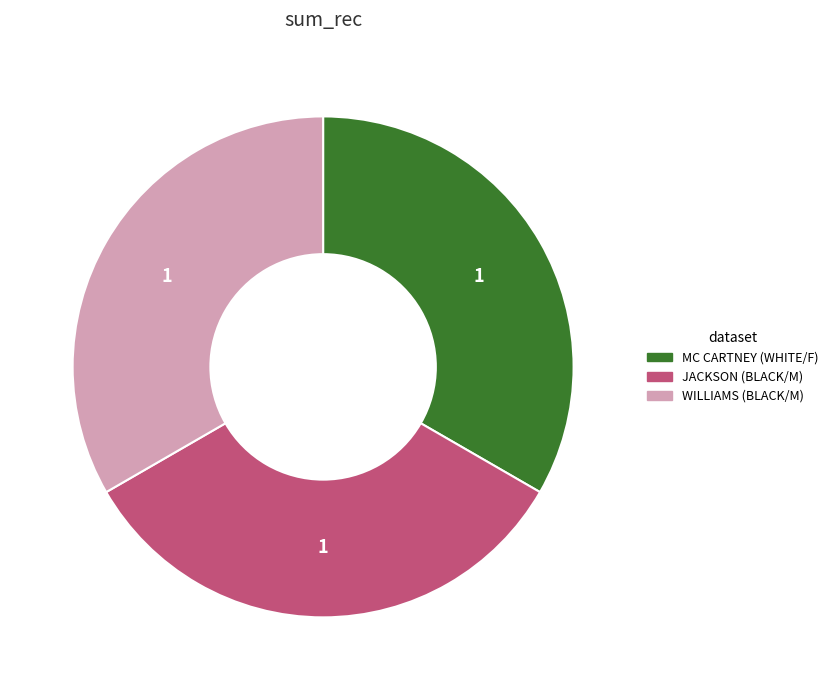

Approximately how many times larger is the value at MC CARTNEY compared to WILLIAMS?

1.0